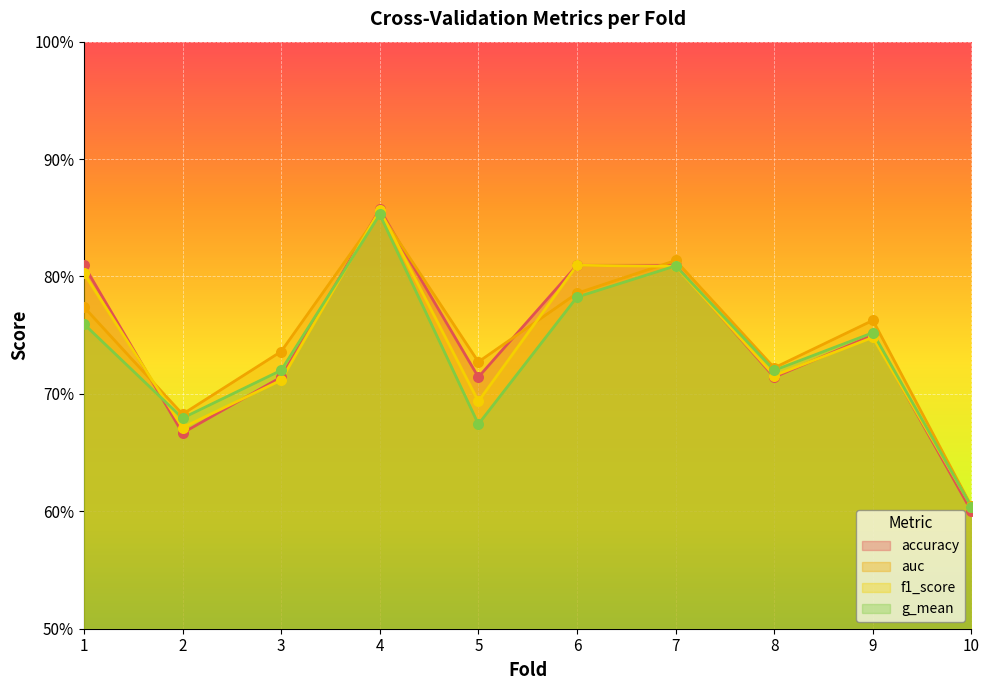

What are all the series names shown in the legend?

accuracy, auc, f1_score, g_mean